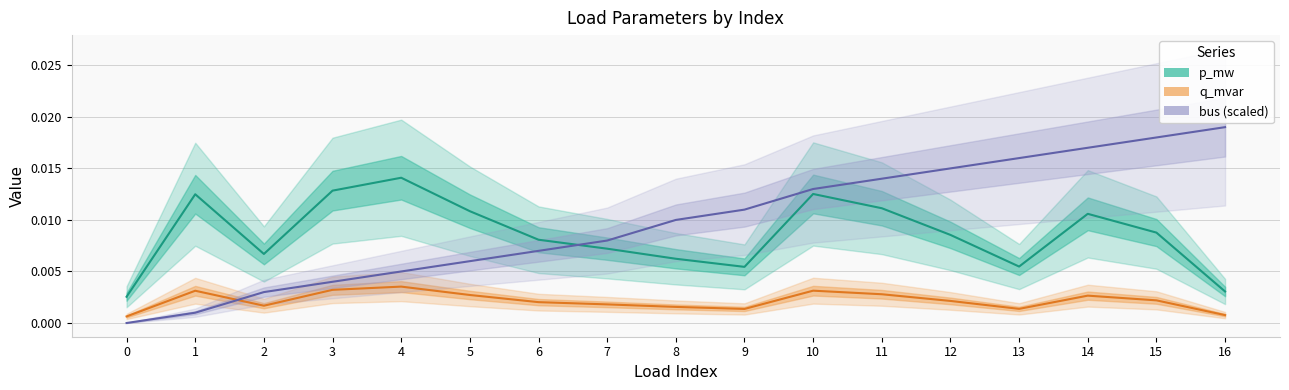

List the labels in order of q_mvar value, smallest first.

0, 16, 9, 13, 8, 2, 7, 6, 12, 15, 14, 5, 11, 1, 10, 3, 4